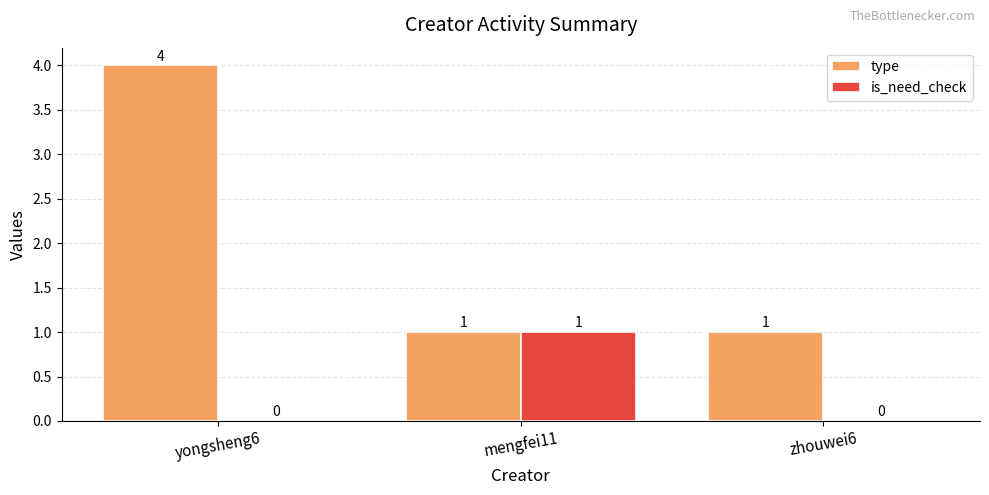

Reading left to right, list all the values displayed in this chart.

type: 4	1	1
is_need_check: 0	1	0